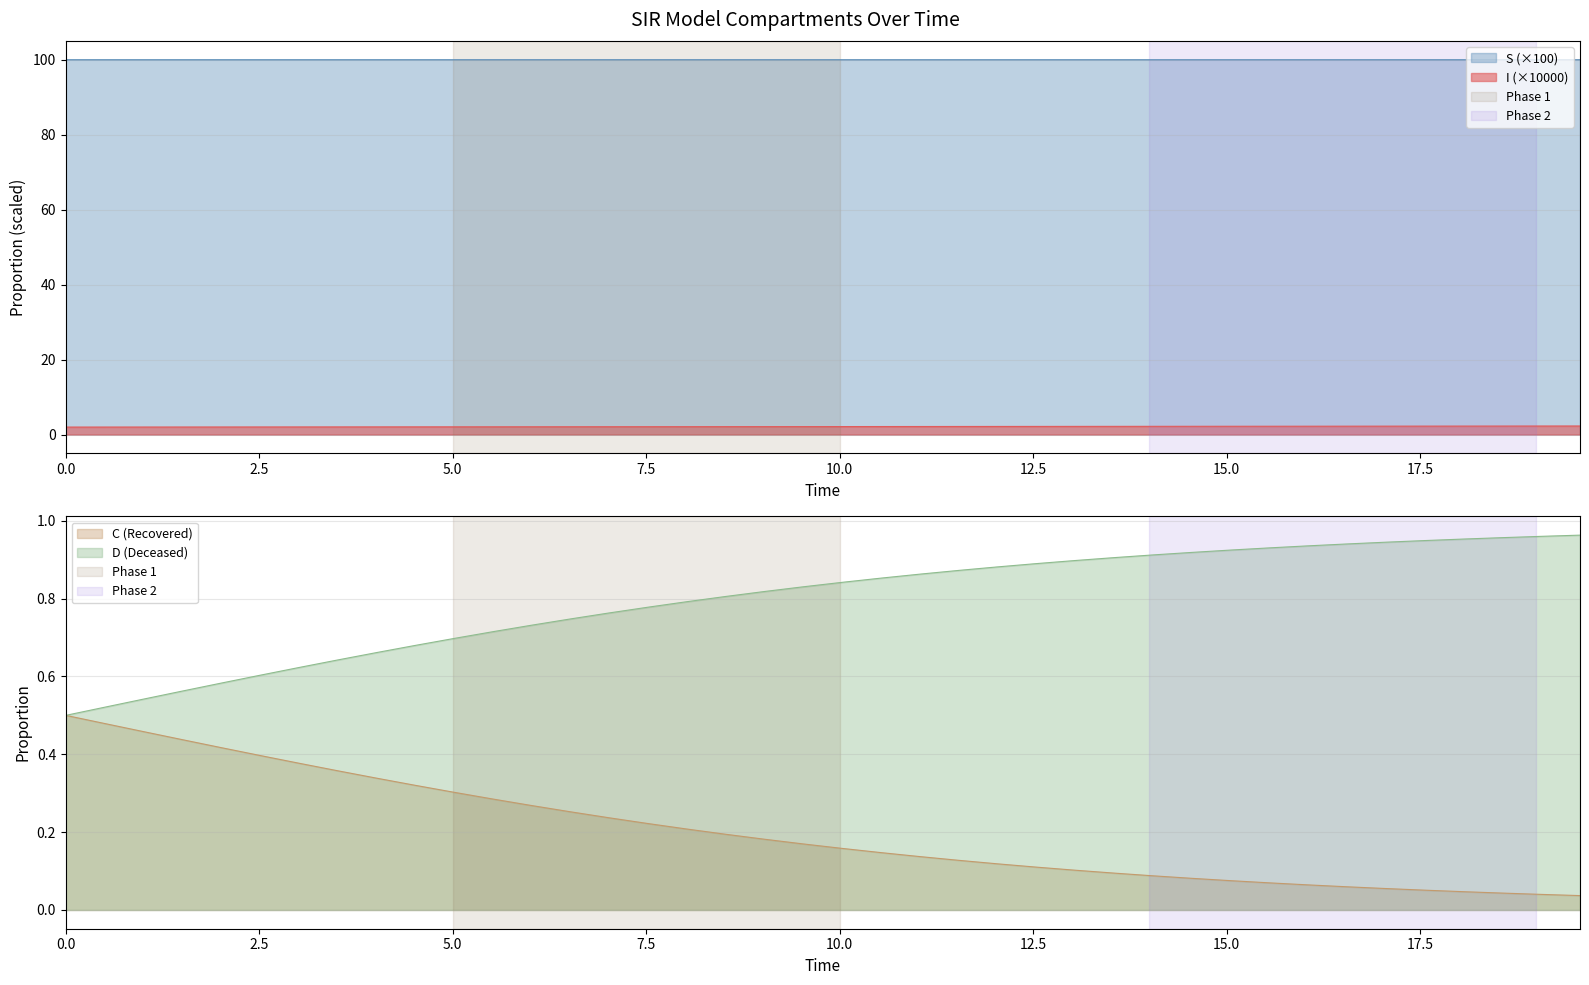

At how many categories does at least one series exceed 20?

40